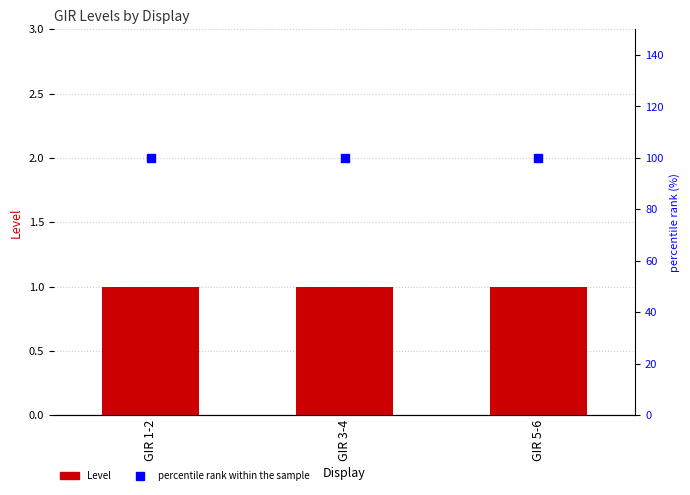

Which series reaches the minimum Y coordinate?

Level